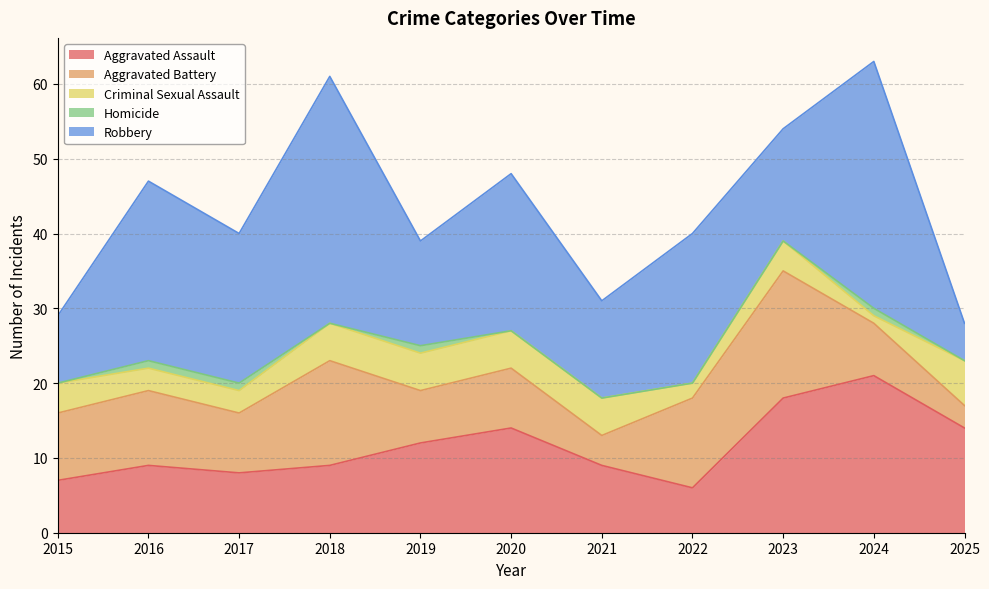

True or false: Aggravated Battery has more than 1 points higher than both neighbors.

True